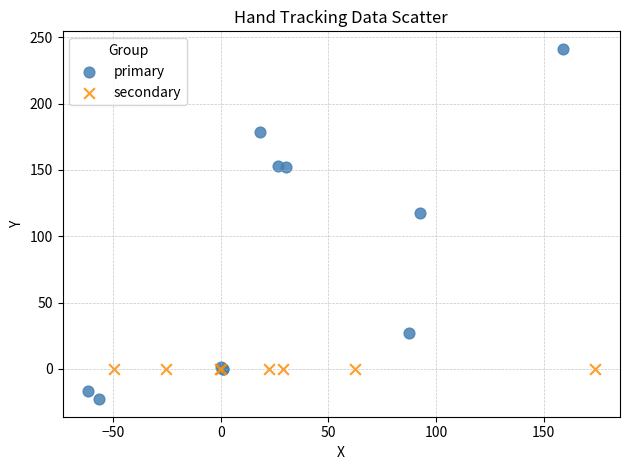

Which series contains the lowest Y value?

primary